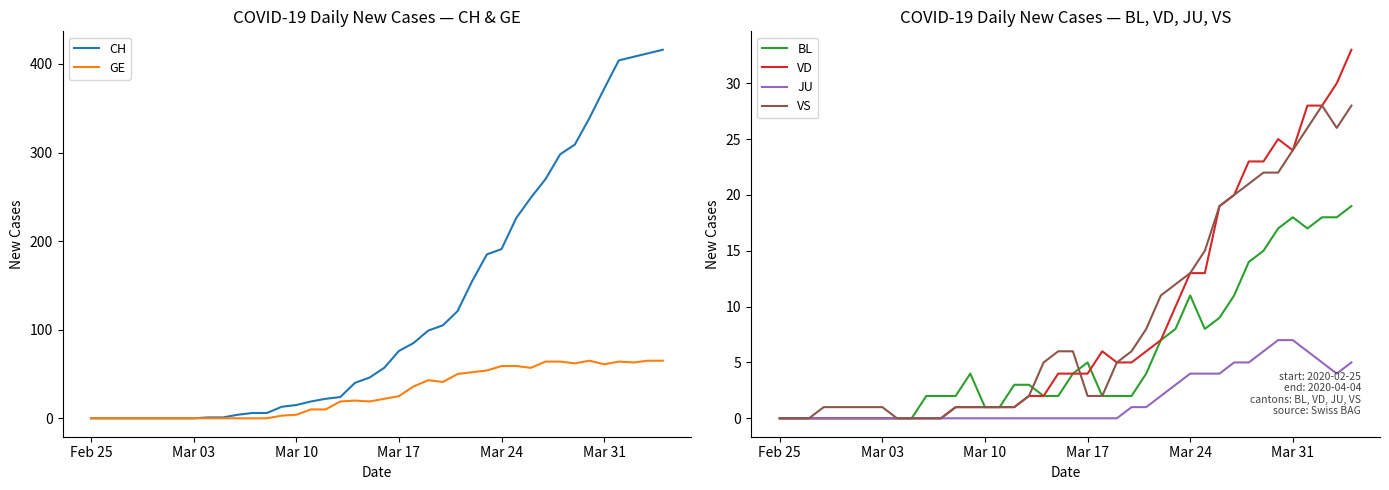

Reading left to right, transcribe all the data shown in this chart.

CH: 0	0	0	0	0	0	0	0	1	1	4	6	6	13	15	19	22	24	40	46	57	76	85	99	105	121	155	185	191	226	249	270	298	309	339	372	404	408	412	416
GE: 0	0	0	0	0	0	0	0	0	0	0	0	0	3	4	10	10	19	20	19	22	25	36	43	41	50	52	54	59	59	57	64	64	62	65	61	64	63	65	65
BL: 0	0	0	0	0	0	0	0	0	0	2	2	2	4	1	1	3	3	2	2	4	5	2	2	2	4	7	8	11	8	9	11	14	15	17	18	17	18	18	19
VD: 0	0	0	0	0	0	0	0	0	0	0	0	1	1	1	1	1	2	2	4	4	4	6	5	5	6	7	10	13	13	19	20	23	23	25	24	28	28	30	33
JU: 0	0	0	0	0	0	0	0	0	0	0	0	0	0	0	0	0	0	0	0	0	0	0	0	1	1	2	3	4	4	4	5	5	6	7	7	6	5	4	5
VS: 0	0	0	1	1	1	1	1	0	0	0	0	1	1	1	1	1	2	5	6	6	2	2	5	6	8	11	12	13	15	19	20	21	22	22	24	26	28	26	28